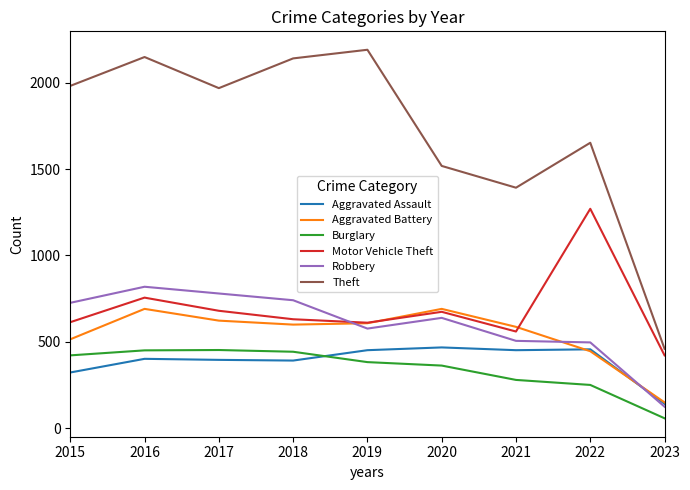

True or false: Motor Vehicle Theft has a value of 1030 at 2017.

False